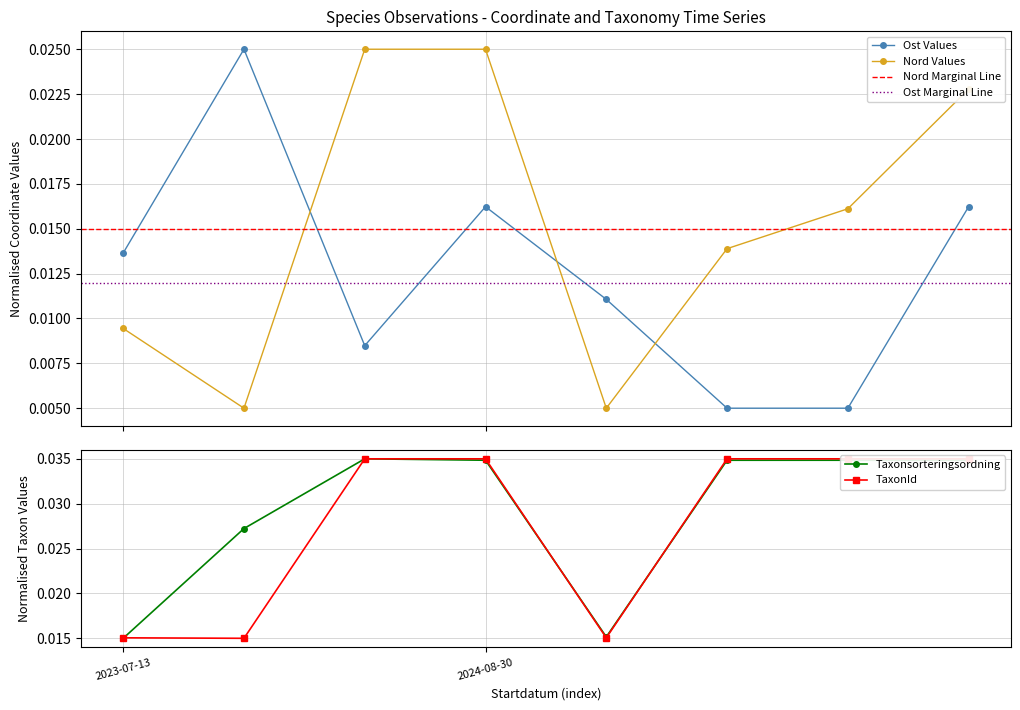

True or false: TaxonId has a value of 0.1 at 2024-08-30.

False